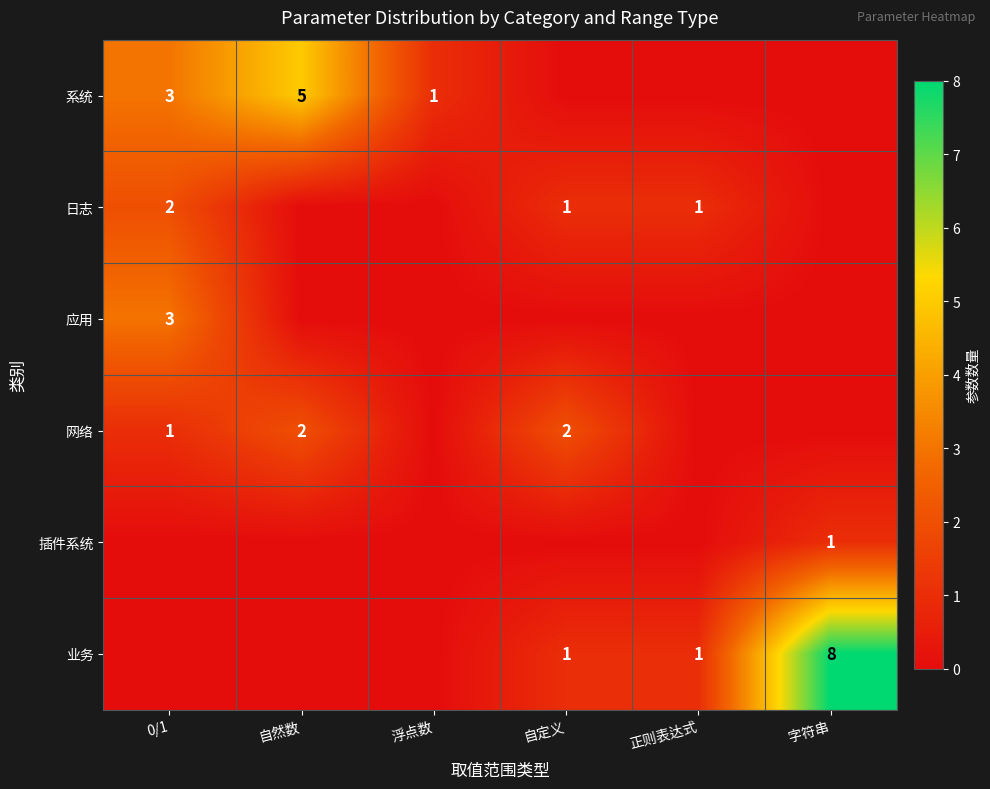

The 系统 series shows 5 at 自然数. True or false?

True